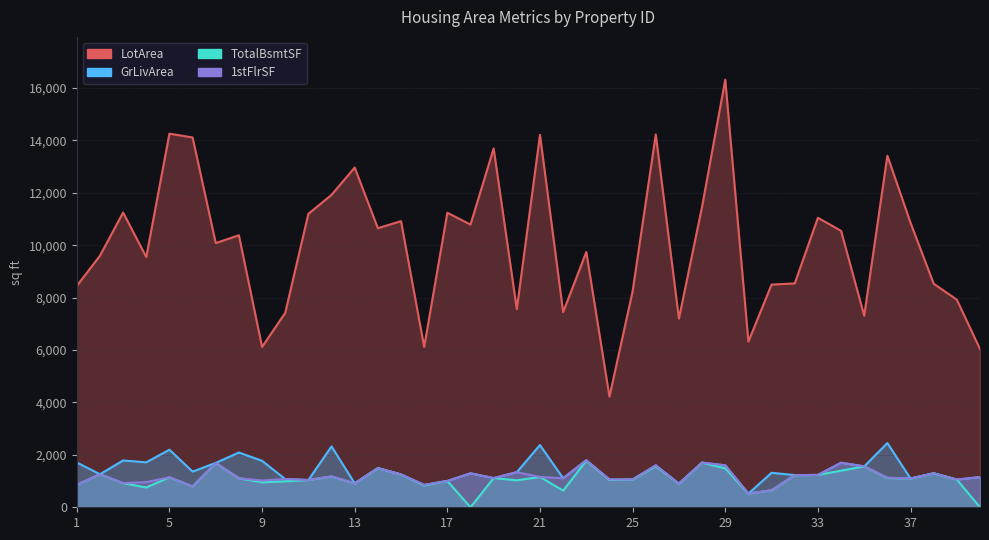

True or false: 1stFlrSF and LotArea cross at least once.

False